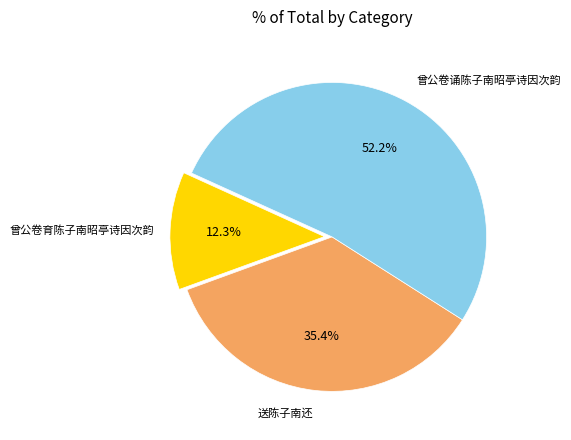

Do 曾公卷诵陈子南昭亭诗因次韵 and 曾公卷育陈子南昭亭诗因次韵 together represent more than half of the pie?

Yes